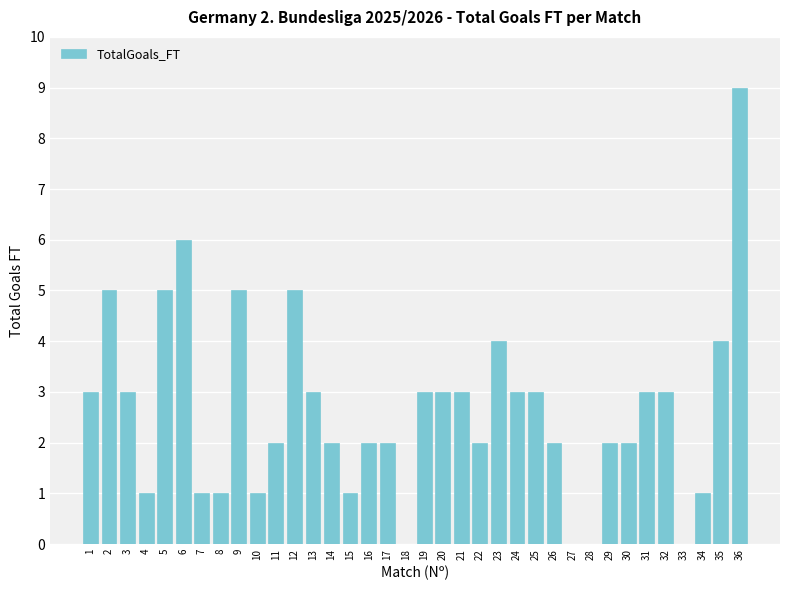

How many distinct data groups are displayed?

1